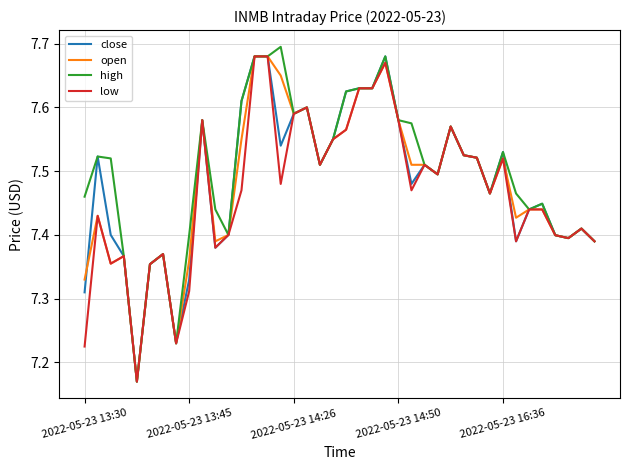

Does the chart have visible grid lines?

Yes